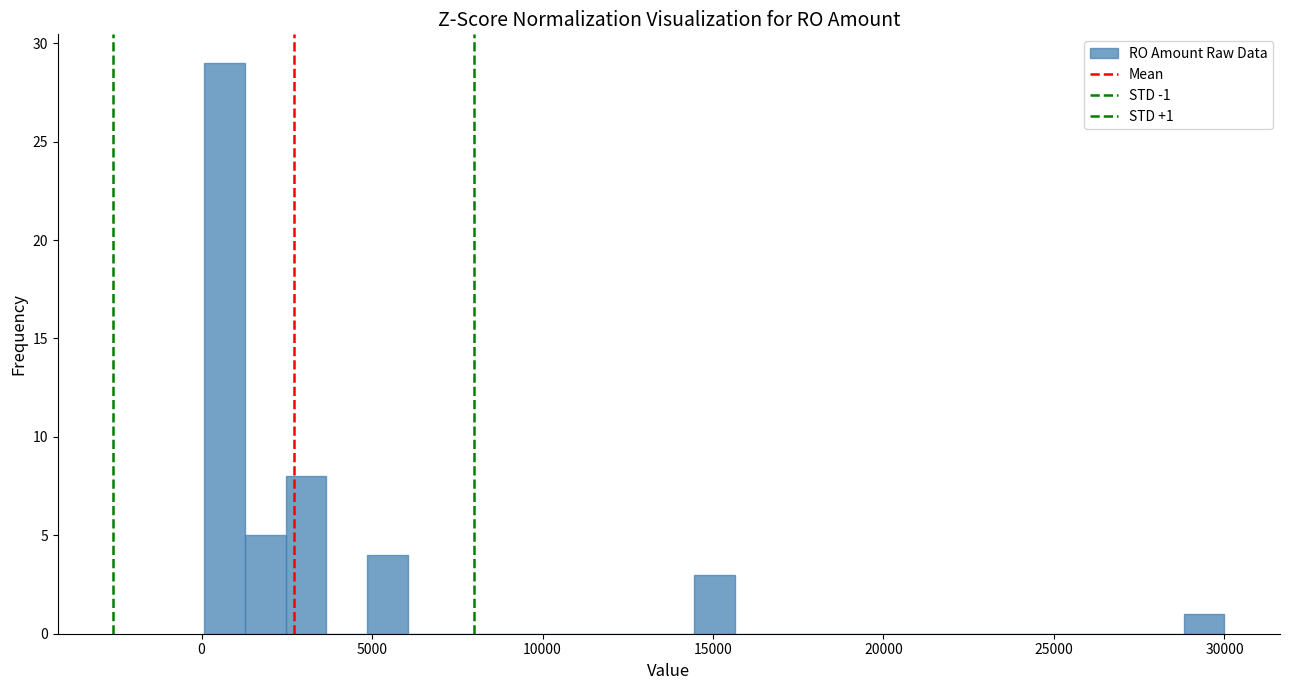

Around what value on the x-axis is the tallest bar? Give the approximate position of its centre, as read against the axis.

500